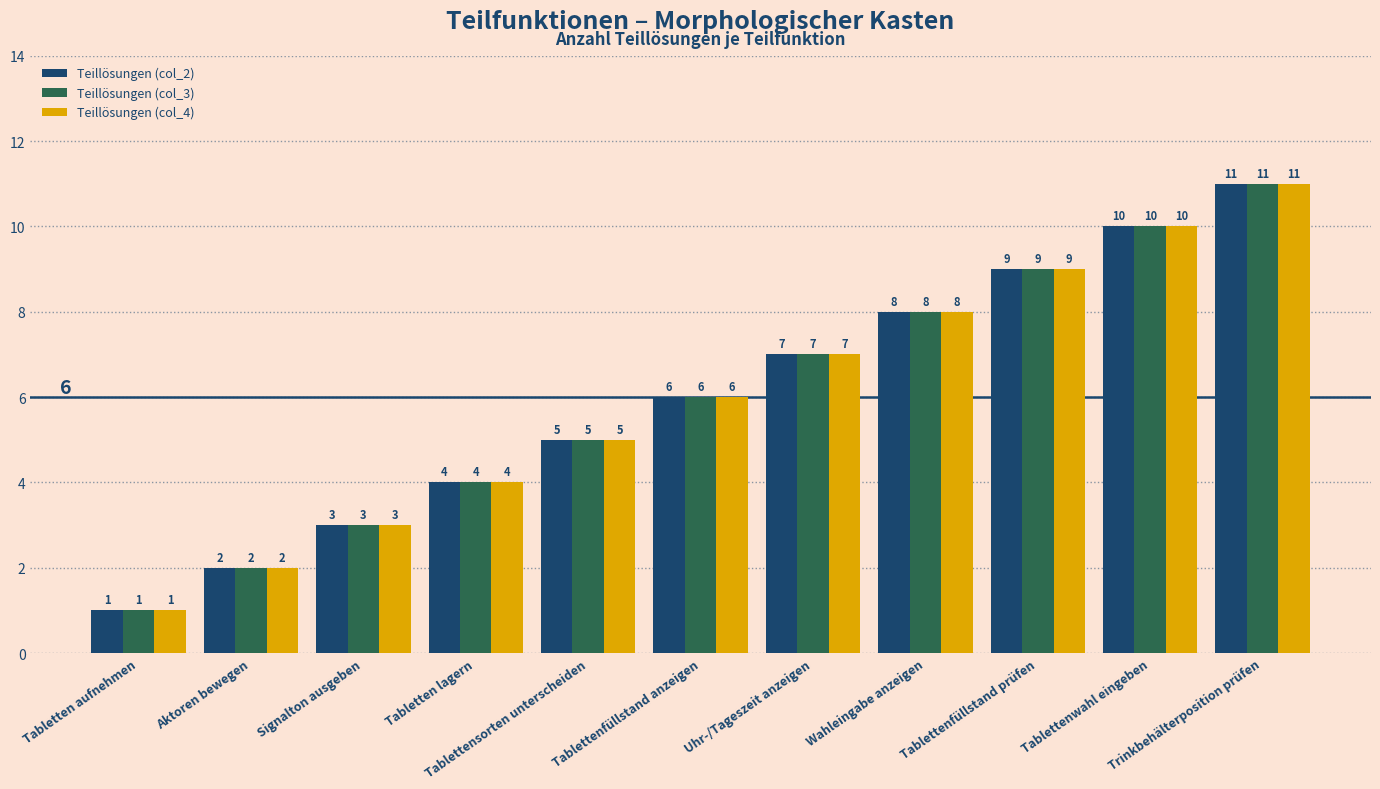

What is the maximum value for Teillösungen (col_4)?

11